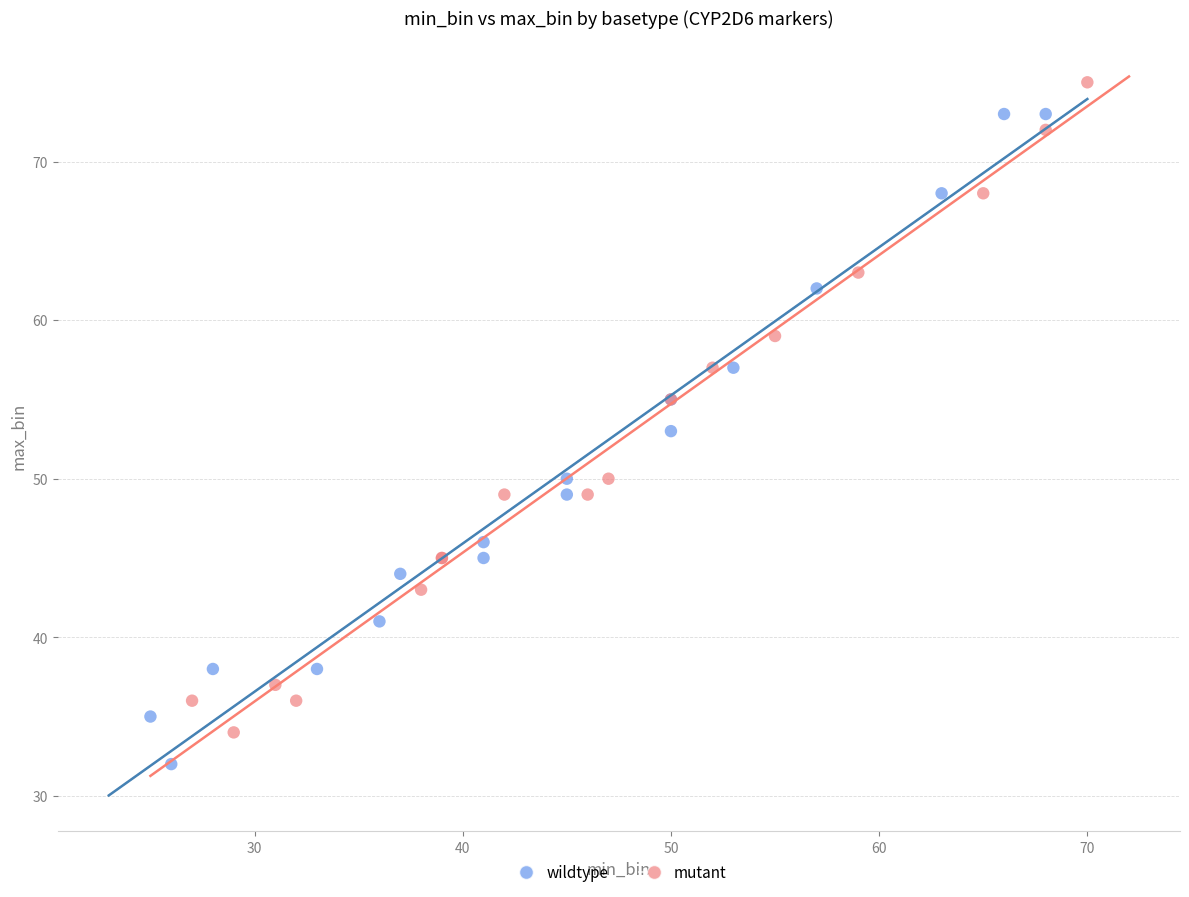

Which series contains the lowest Y value?

wildtype